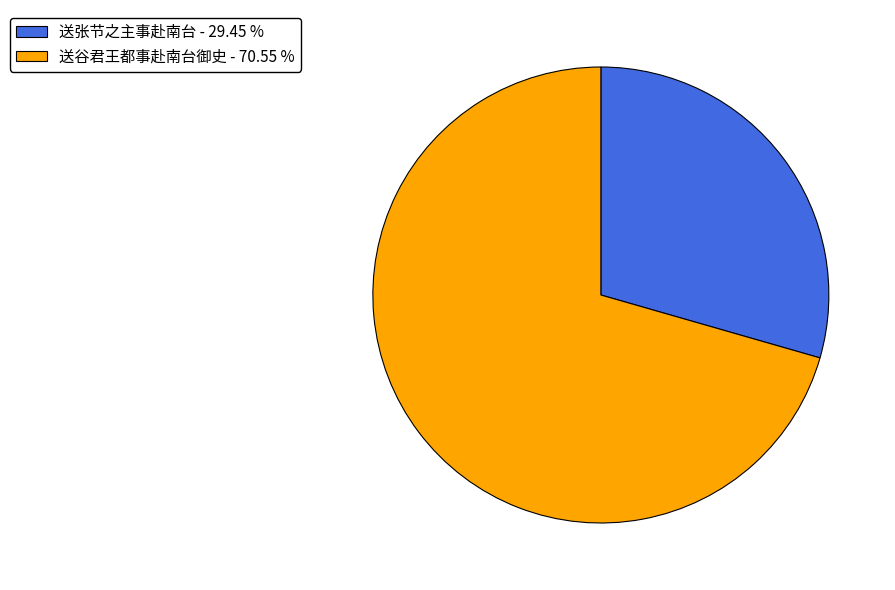

What is the smallest slice in the pie chart?

送张节之主事赴南台